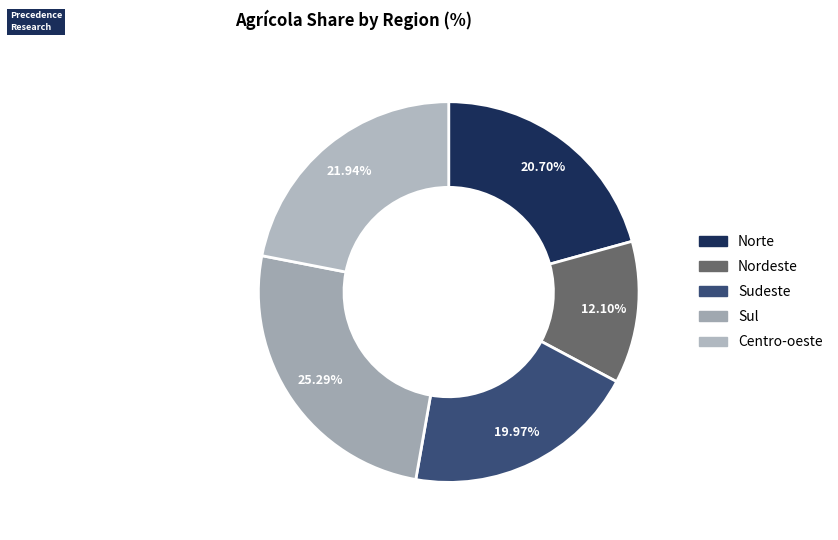

Which slice is the smallest?

nordeste